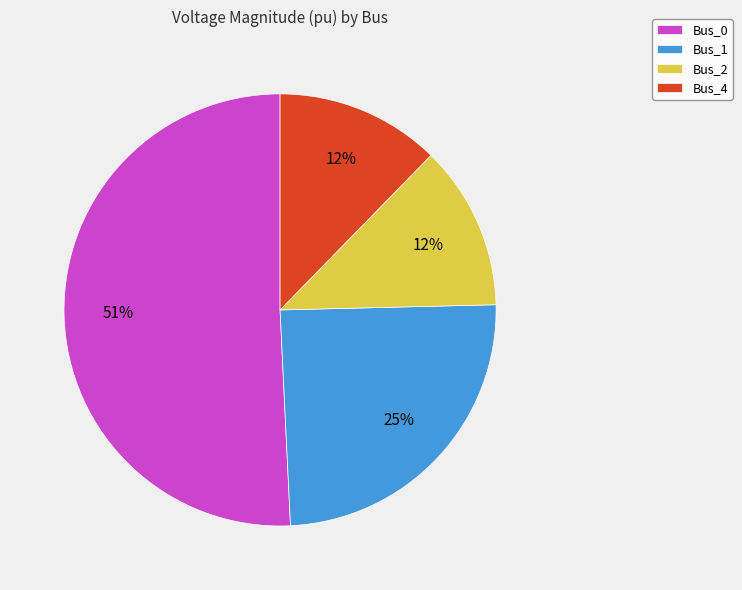

Combined, do Bus_1 and Bus_4 account for over 50%?

No